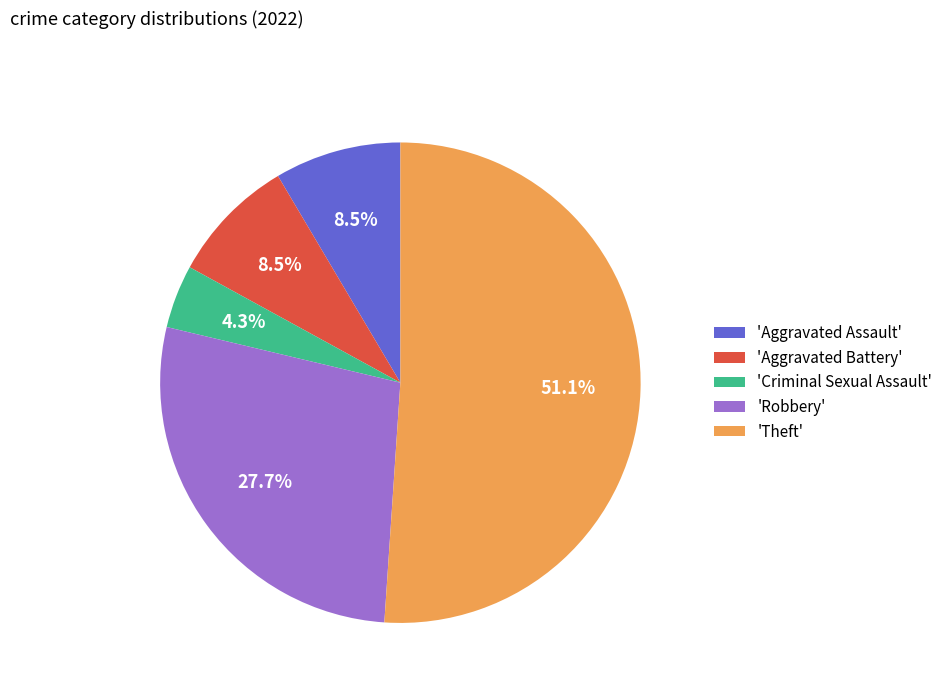

Which has a higher value, 'Aggravated Battery' or 'Robbery'?

'Robbery'